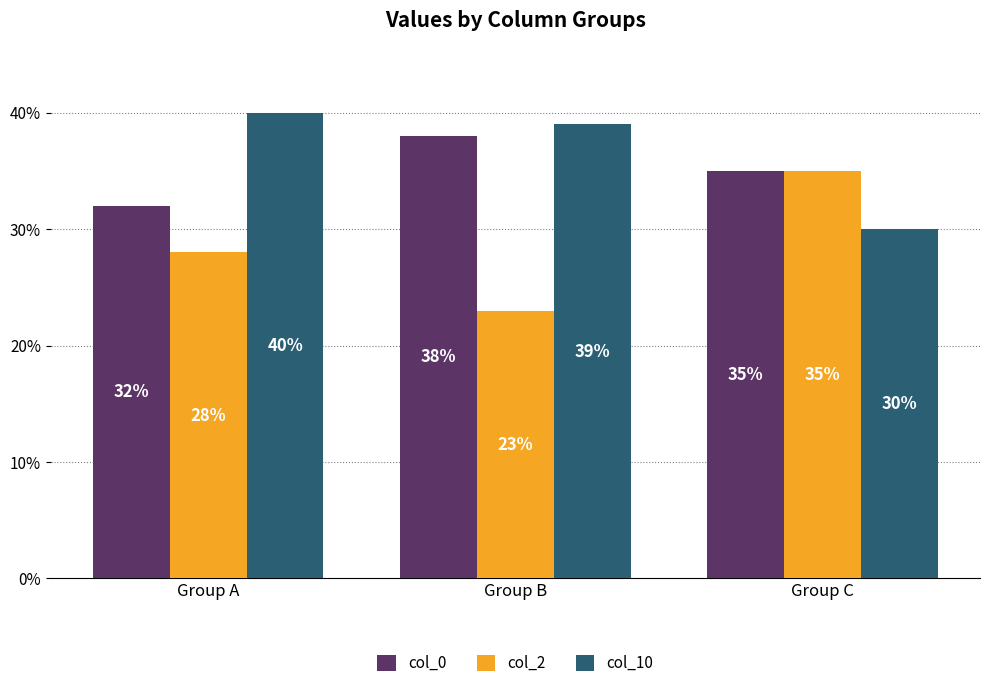

At which label is col_10 closest to 35?

Group B